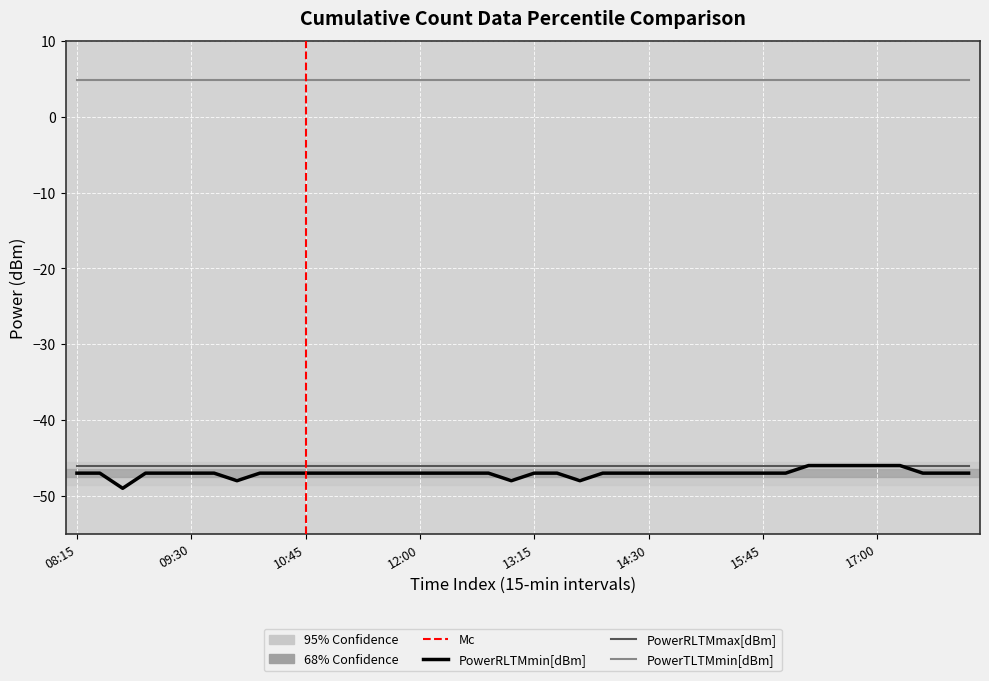

What is the sum of the PowerRLTMmin[dBm] values at 17:30 and 12:00?

-94.0